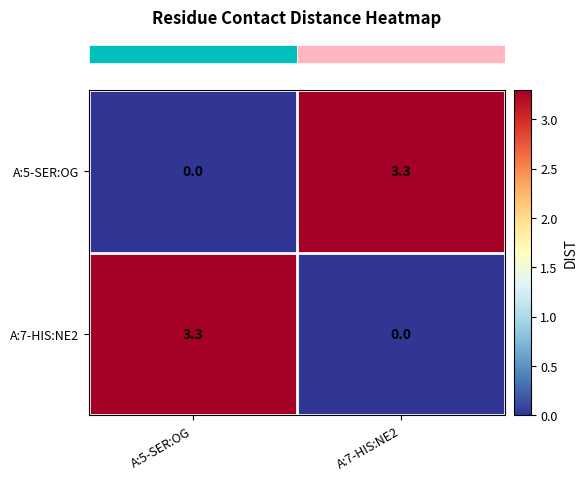

How many series are shown in this chart?

2